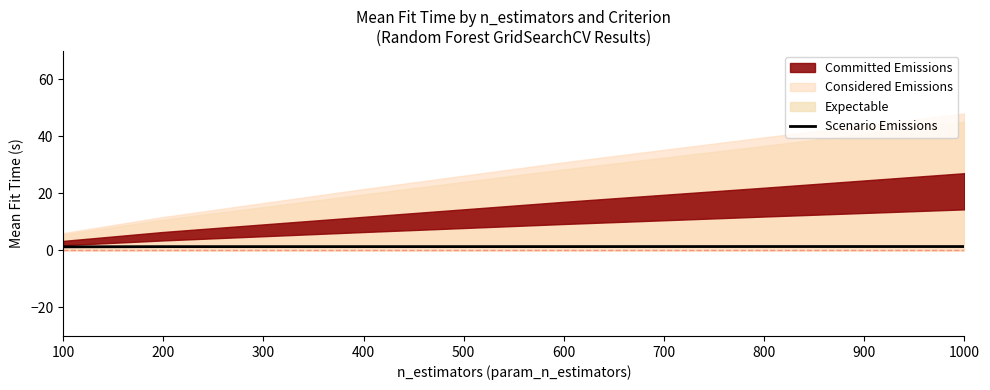

What is the difference between the maximum and minimum values?

0.1